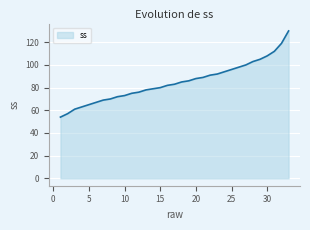

What is the maximum value shown in the chart?

130